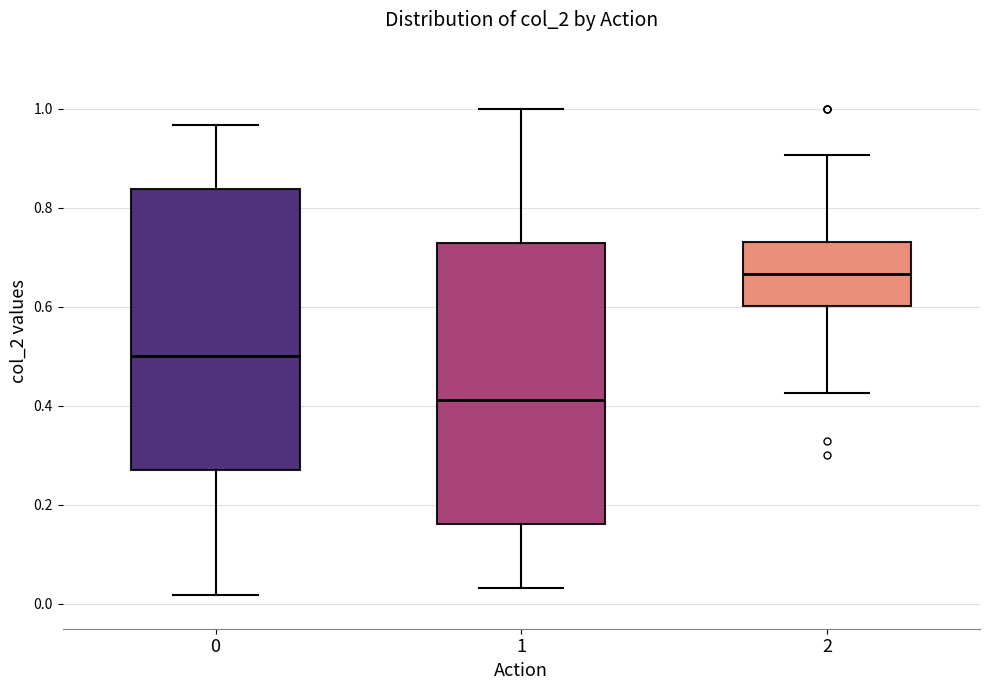

Which box has the lowest median line?

1